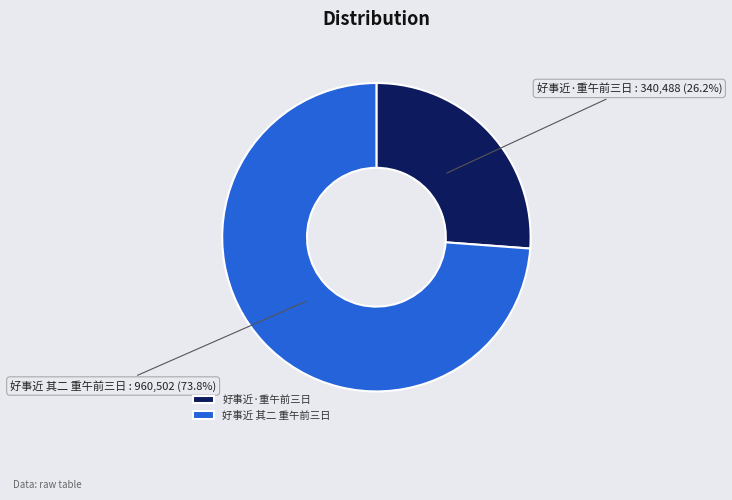

What is the smallest slice in the pie chart?

好事近·重午前三日